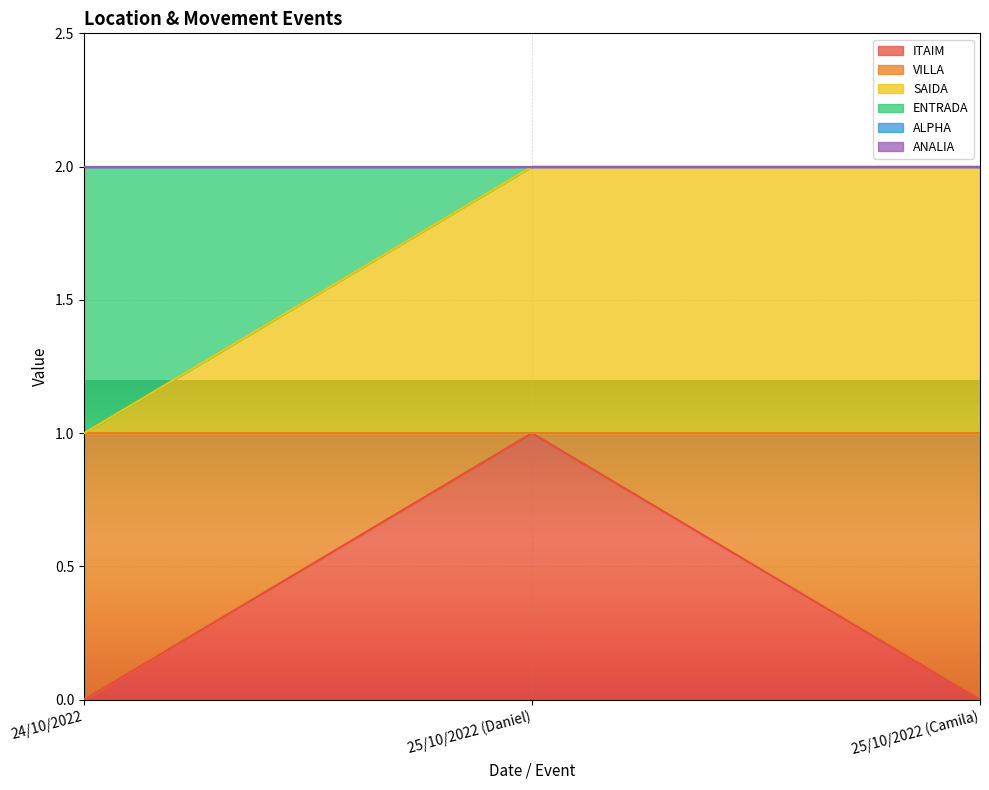

What are all the series names shown in the legend?

ITAIM, VILLA, SAIDA, ENTRADA, ALPHA, ANALIA